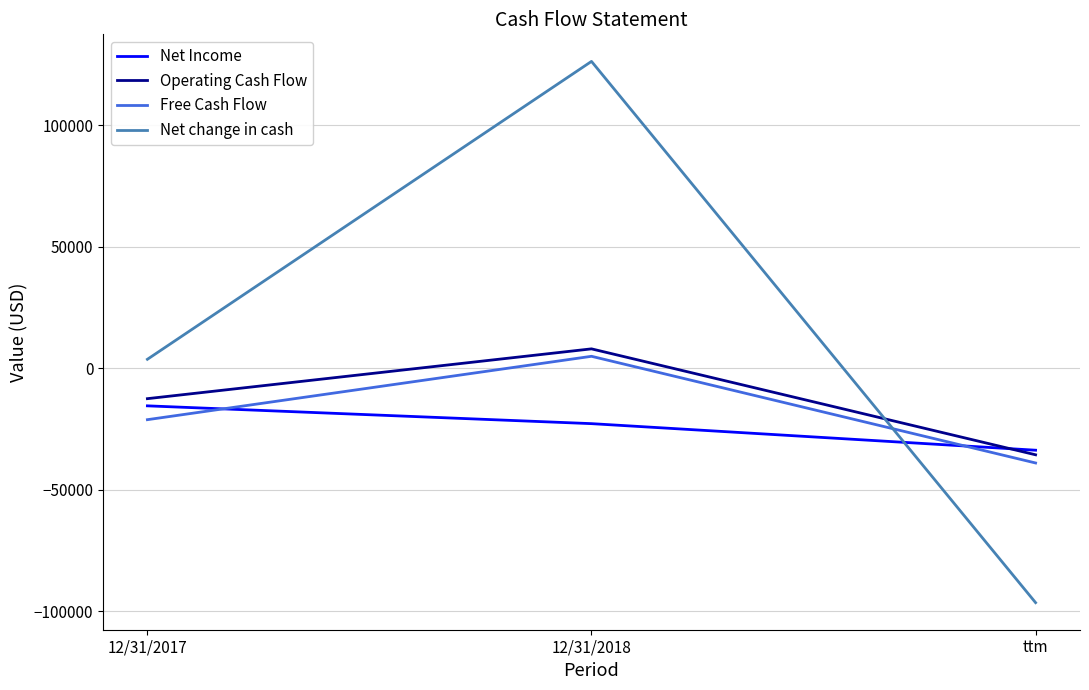

What is the difference between the highest and lowest values at 12/31/2017?

24860